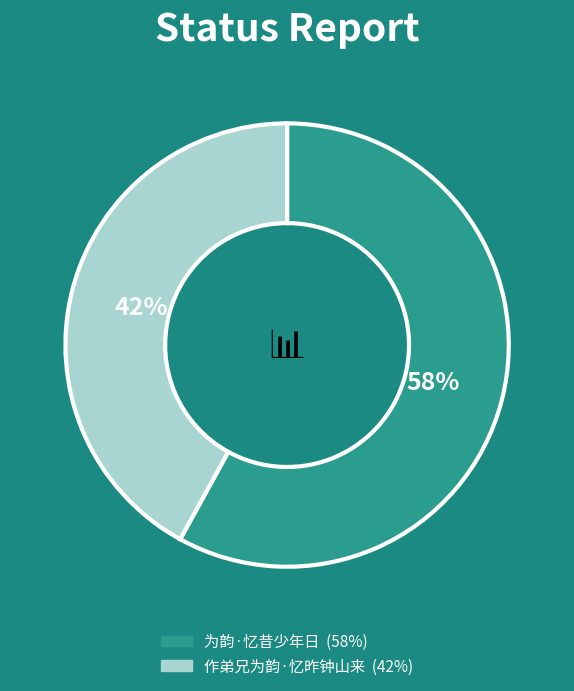

Rank the categories by value from highest to lowest.

为韵·忆昔少年日, 作弟兄为韵·忆昨钟山来